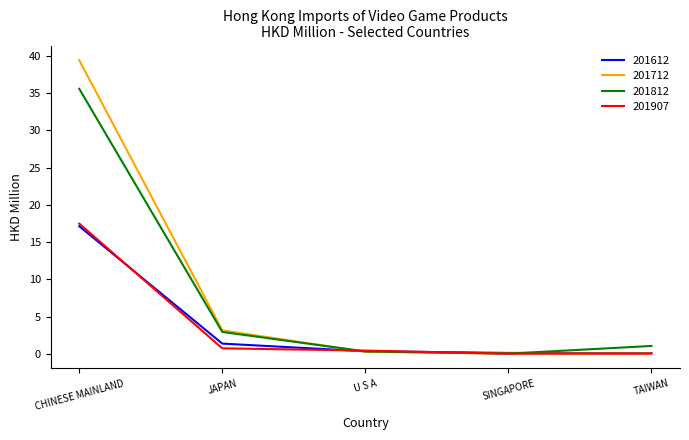

What is the spread (max minus min) of values at CHINESE MAINLAND?

22.3